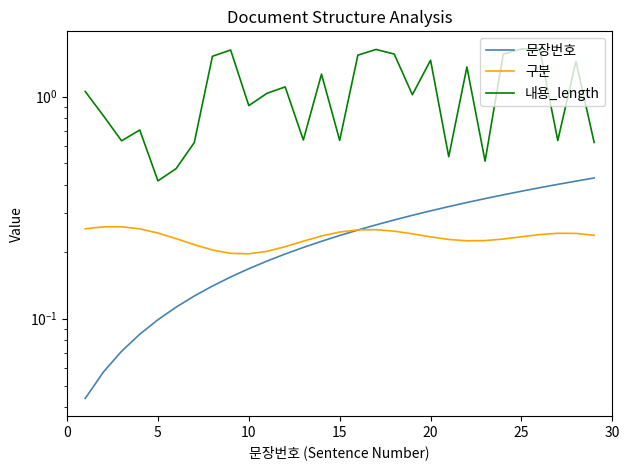

Is the value of 문장번호 at 15 greater than the value of 구분 at 15?

No